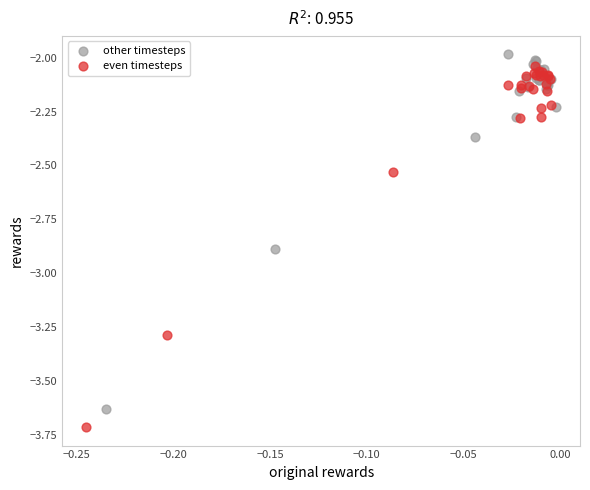

Which series reaches the minimum Y coordinate?

even timesteps